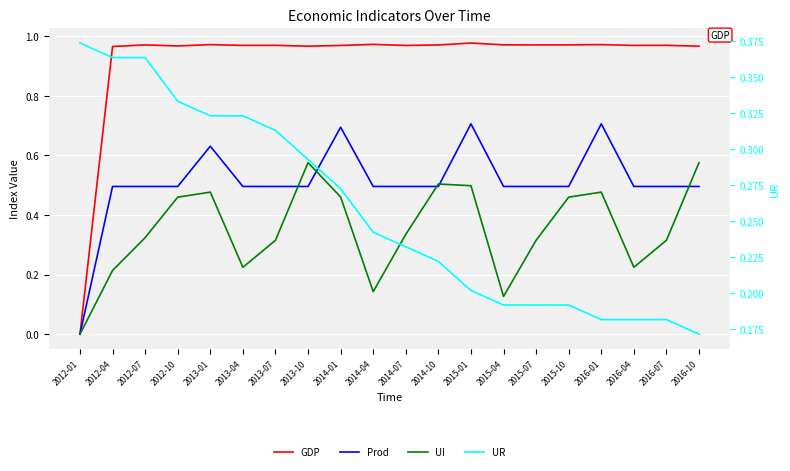

What is the average value of the UI series?

0.4